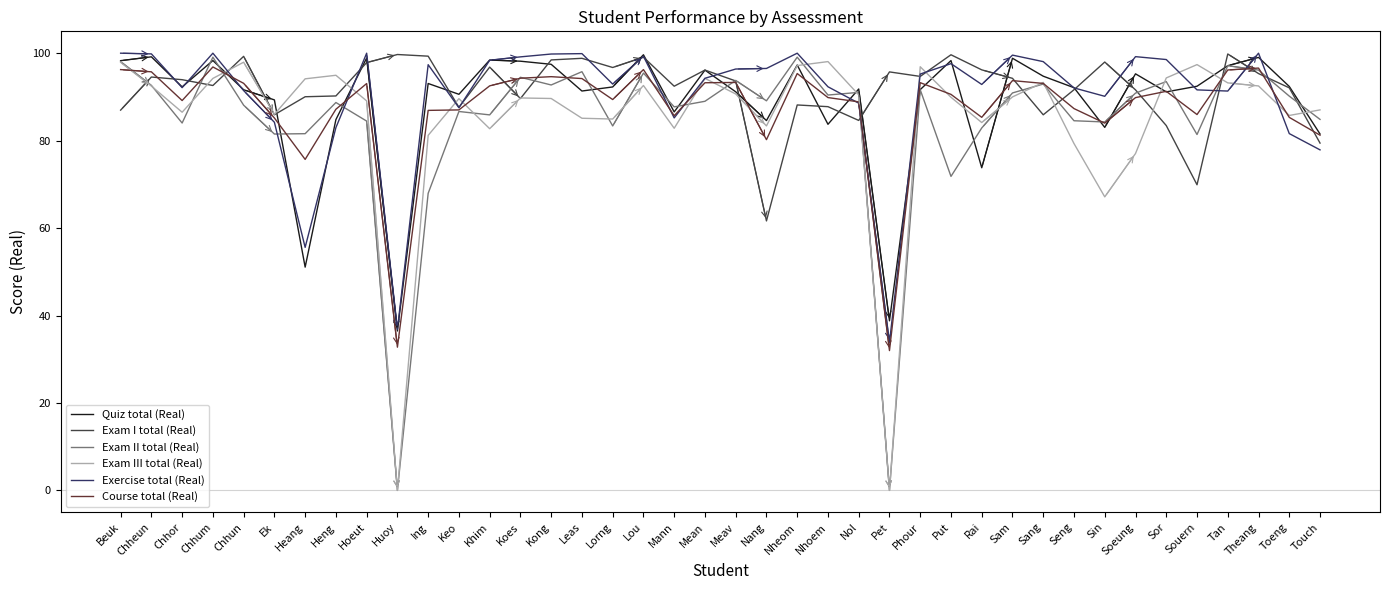

Which series changed the most between Chheun and Huoy?

Exam II total (Real)